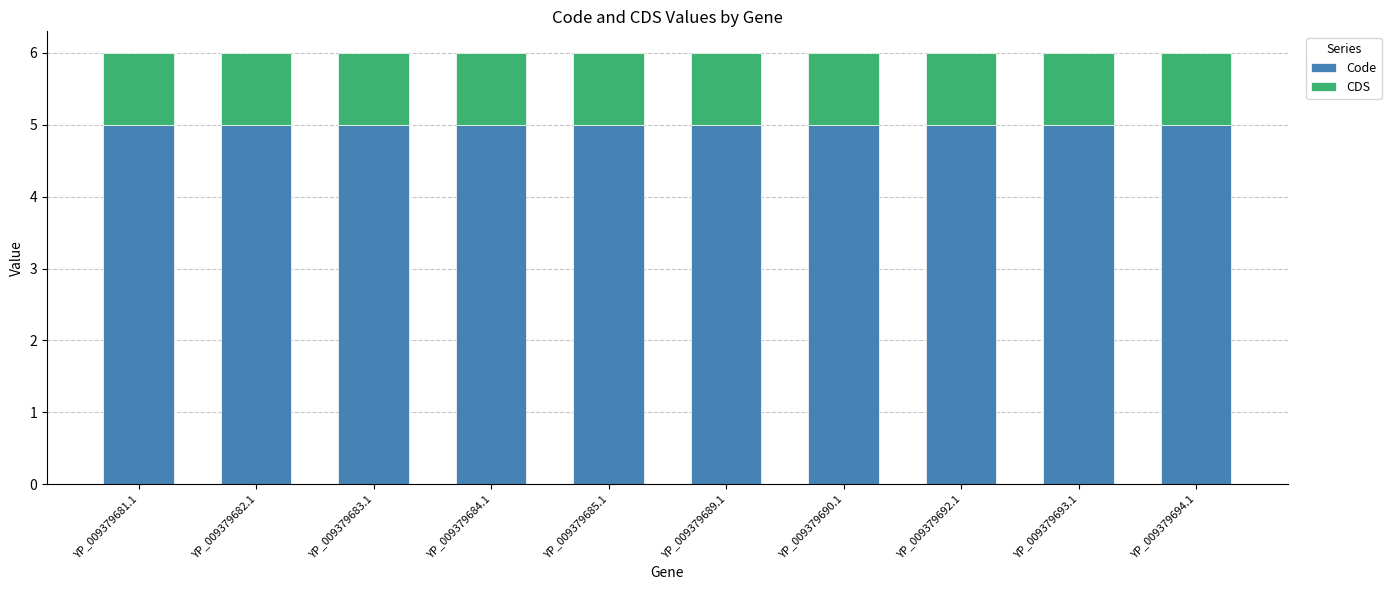

Read the Code value at YP_009379689.1.

5